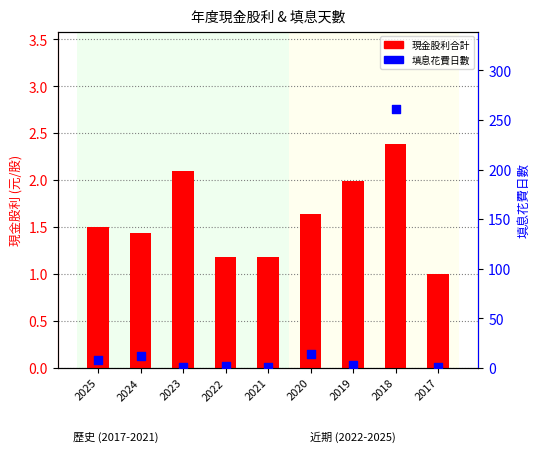

Which series has the widest spread of Y values?

填息花費日數